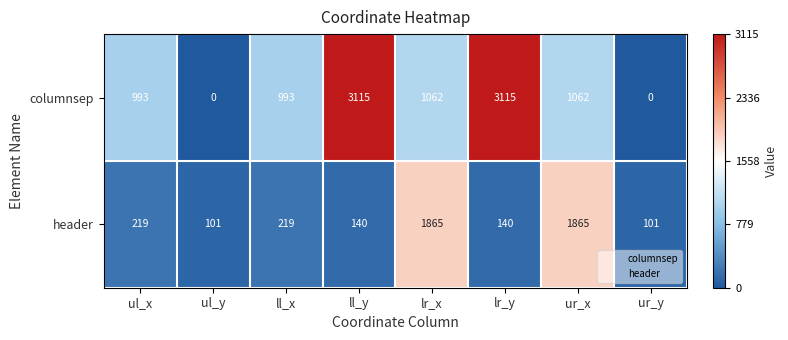

The columnsep series shows 1942 at ul_y. True or false?

False